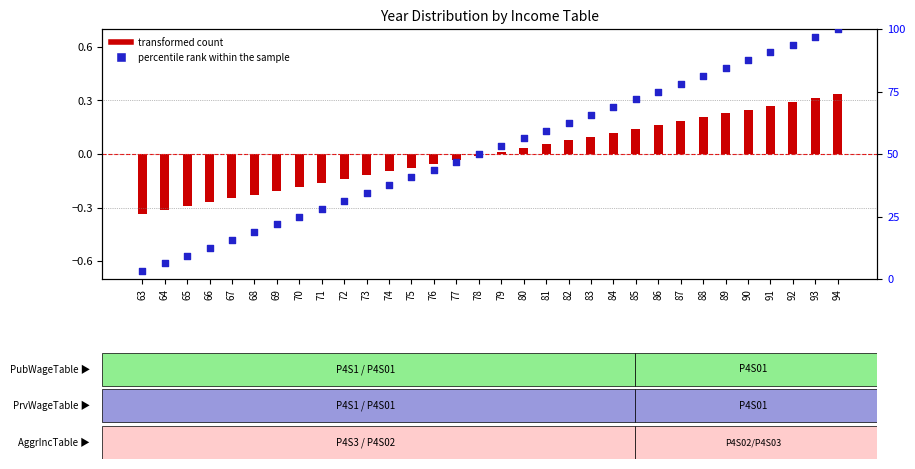

What is the ratio of the value at 88 to the value at 84?

1.2